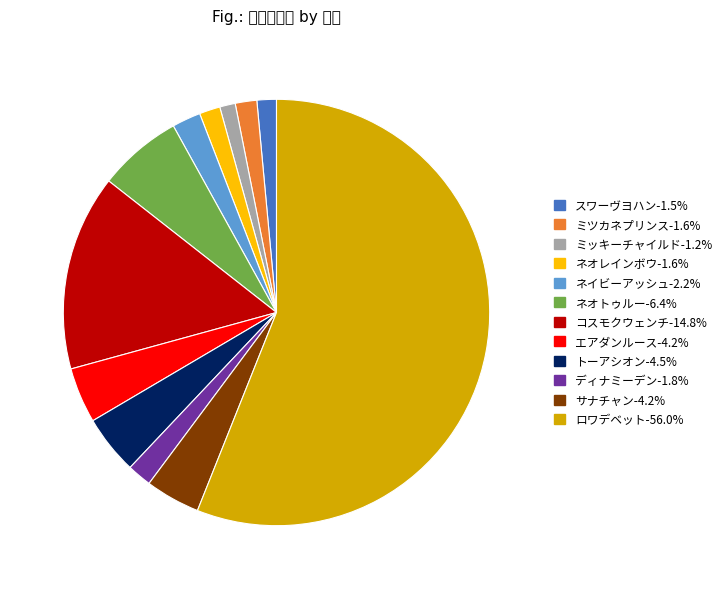

What is the smallest slice in the pie chart?

ミッキーチャイルド